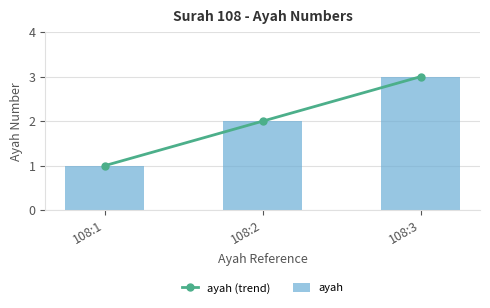

What is the value of the ayah bar at the 3rd from the left?

3